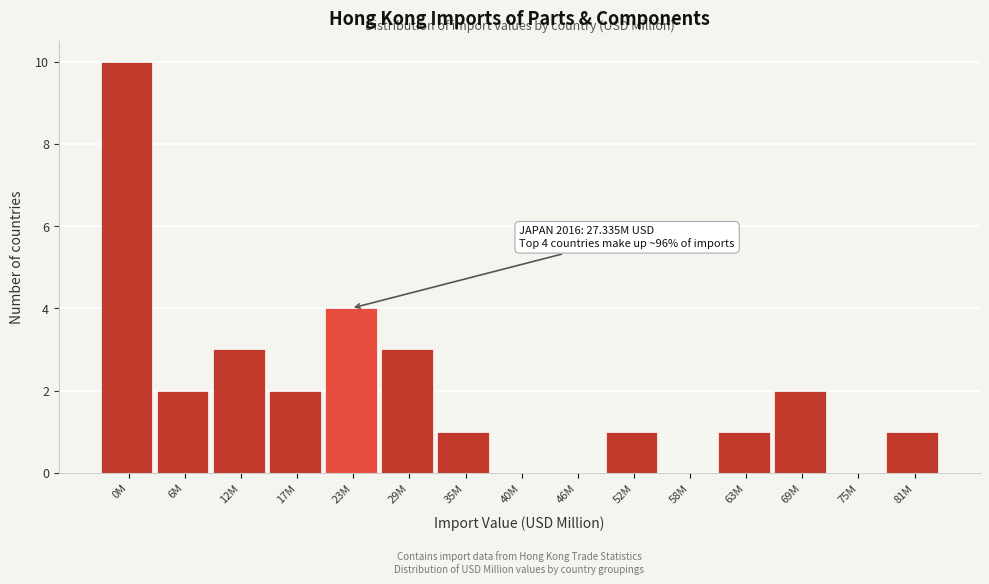

Reading left to right, what are all the values shown in this chart?

0M=10	6M=2	12M=3	17M=2	23M=4	29M=3	35M=1	40M=0	46M=0	52M=1	58M=0	63M=1	69M=2	75M=0	81M=1